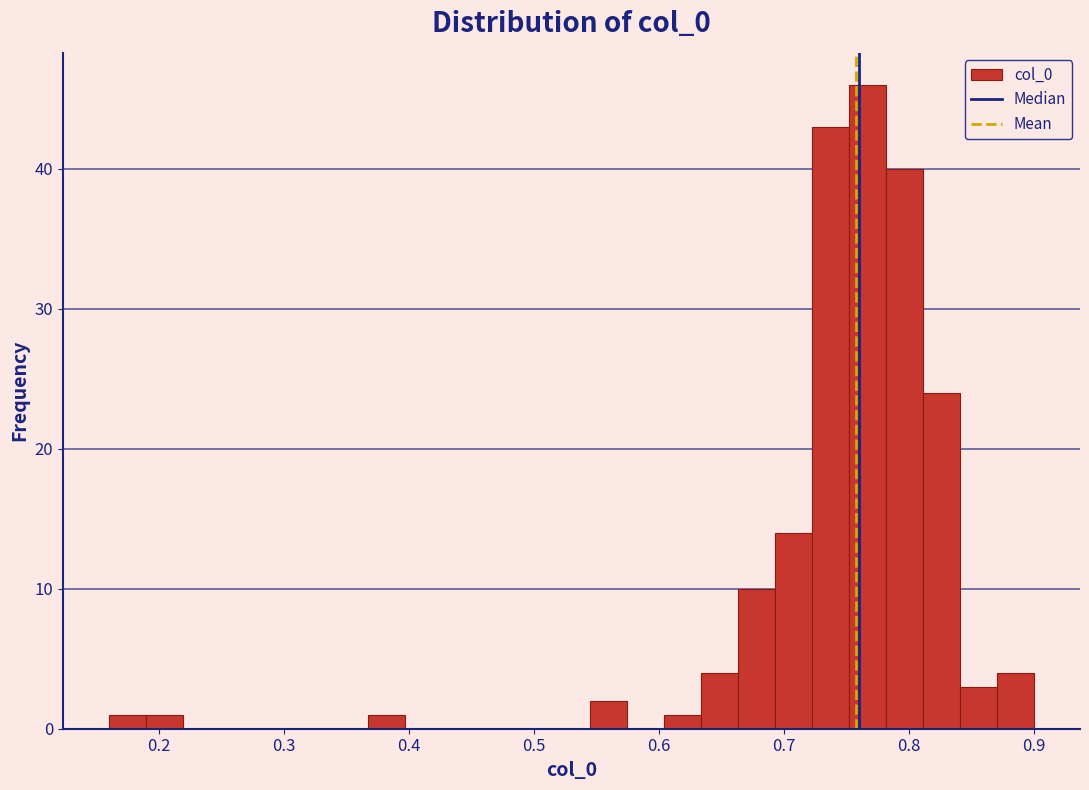

Around what value on the x-axis is the tallest bar? Give the approximate position of its centre, as read against the axis.

0.77